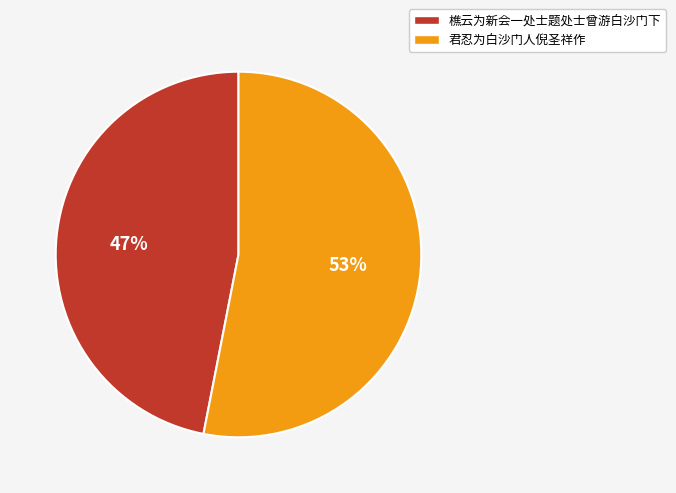

Does any single category account for the majority?

Yes